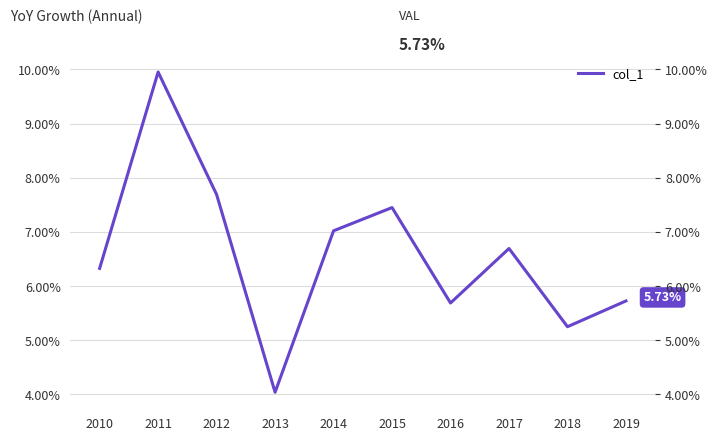

Reading left to right, what are all the values shown in this chart?

6.3	10.0	7.7	4.0	7.0	7.4	5.7	6.7	5.3	5.7